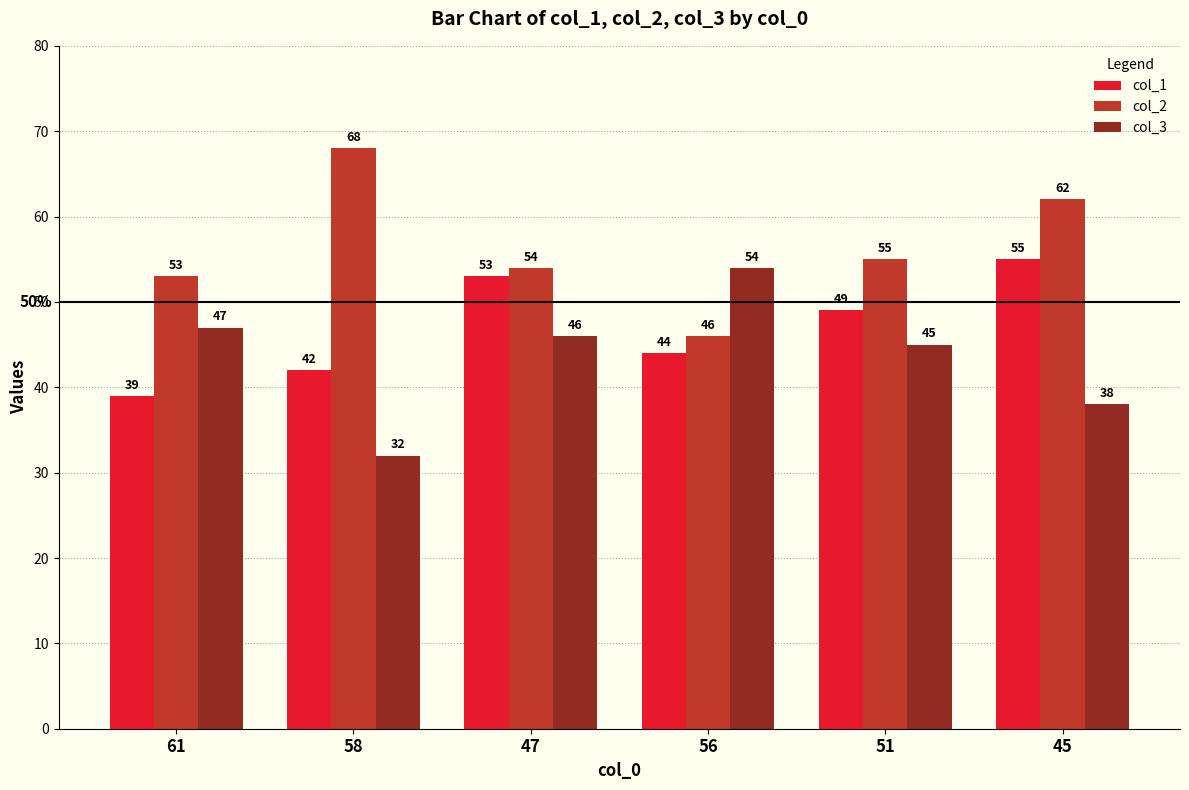

True or false: col_3 has a value of 13 at 51.

False